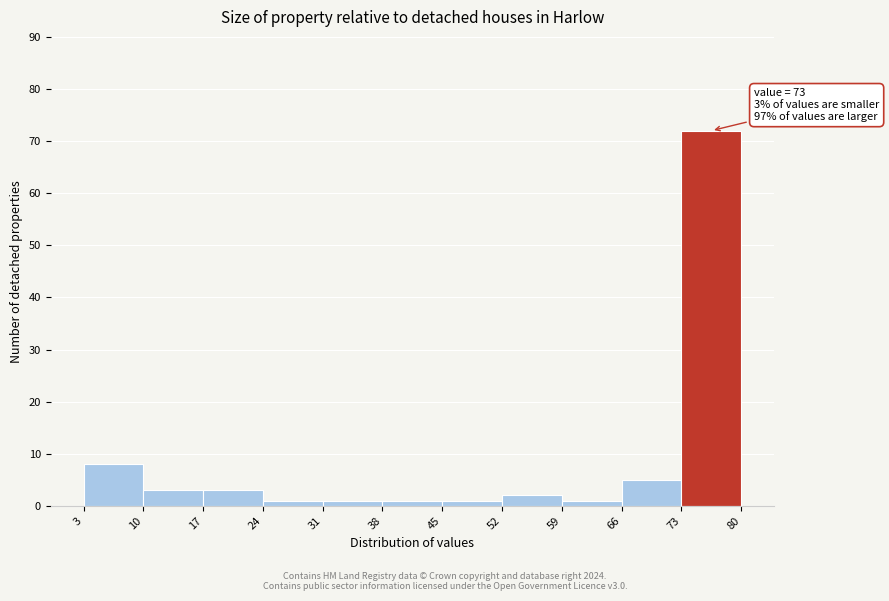

Which range on the x-axis has the tallest bar?

73 to 80